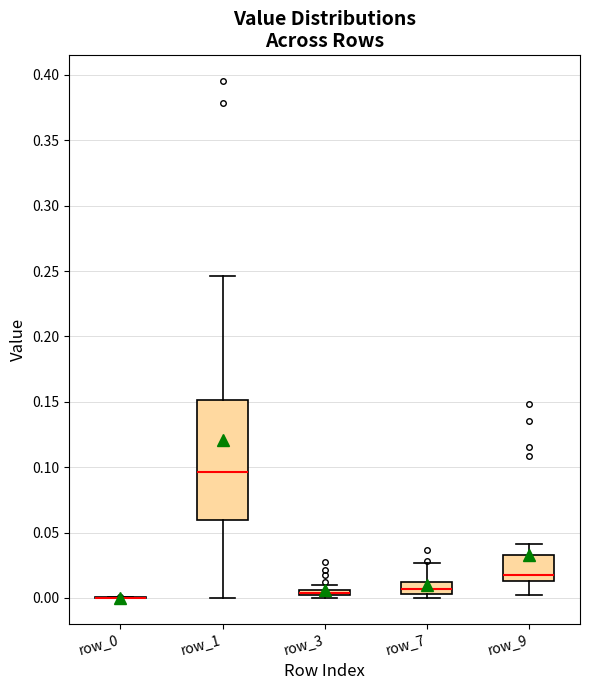

Which box is the tallest, from its lower edge to its upper edge?

row_1